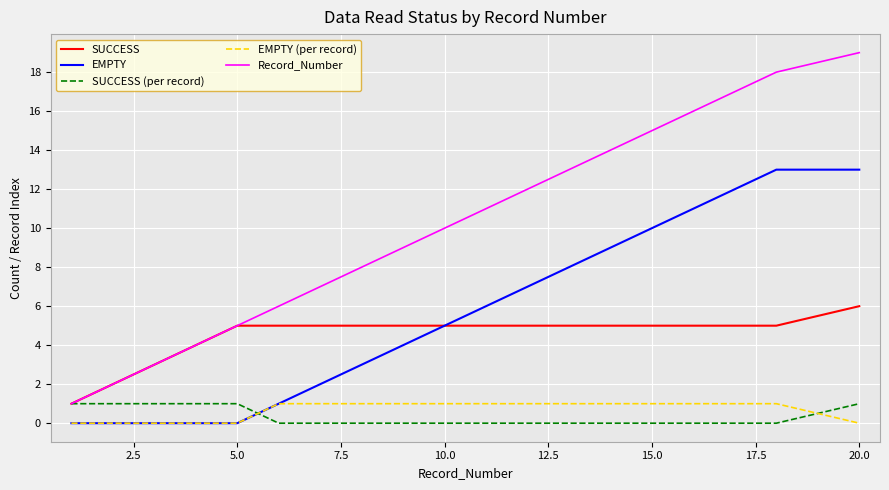

What is the maximum value shown in the chart?

19